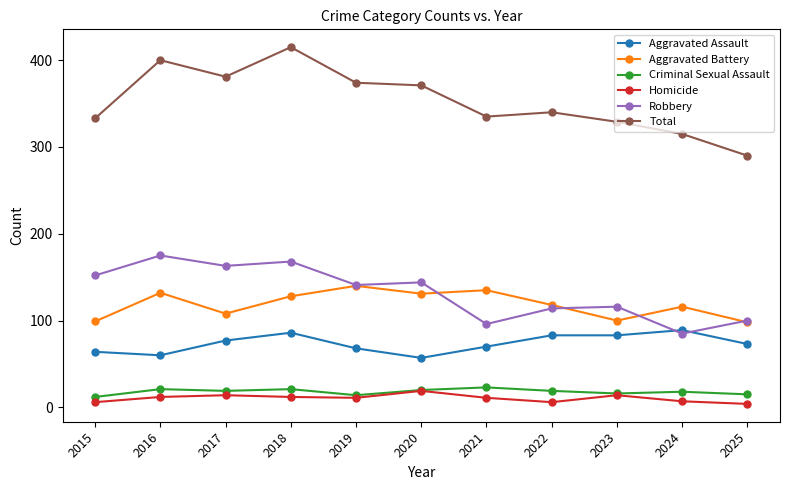

Which series has the largest total across all categories?

Total